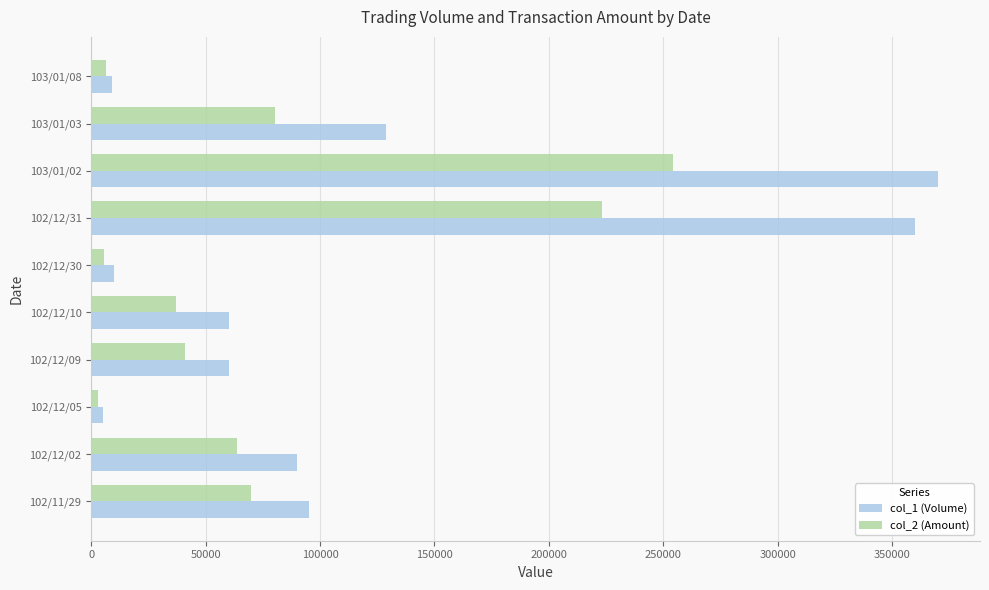

Between 102/12/31 and 103/01/02, which series saw the biggest shift?

col_2 (Amount)